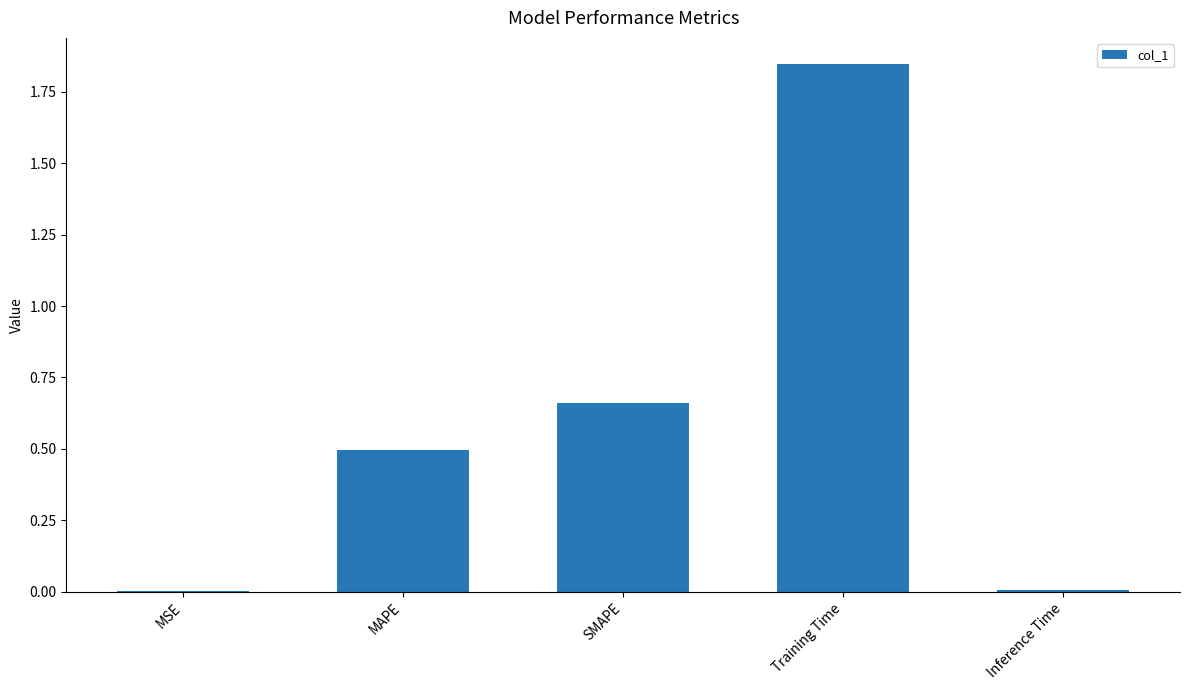

True or false: the data shows 1.0 at SMAPE.

False